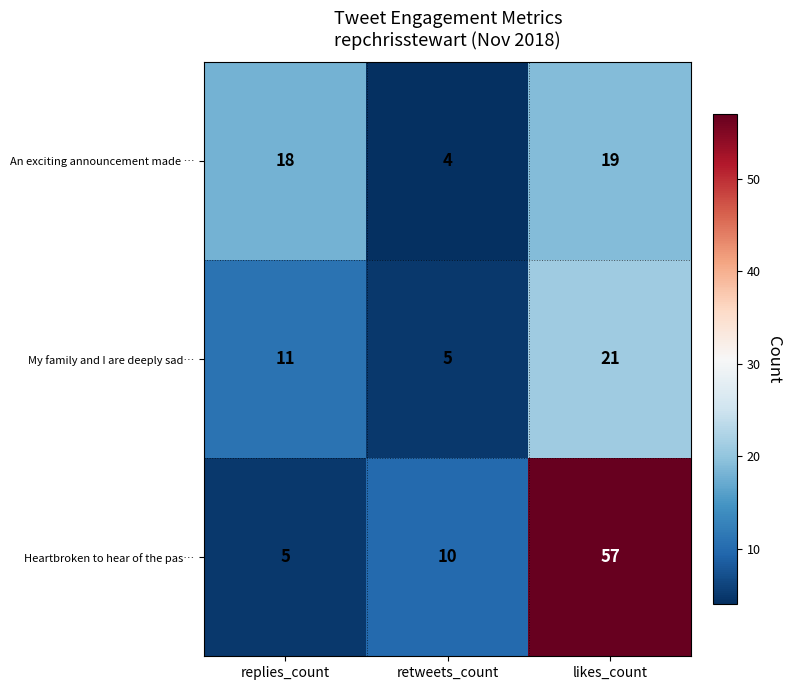

The Heartbroken to hear of the pas… series shows 86 at likes_count. True or false?

False